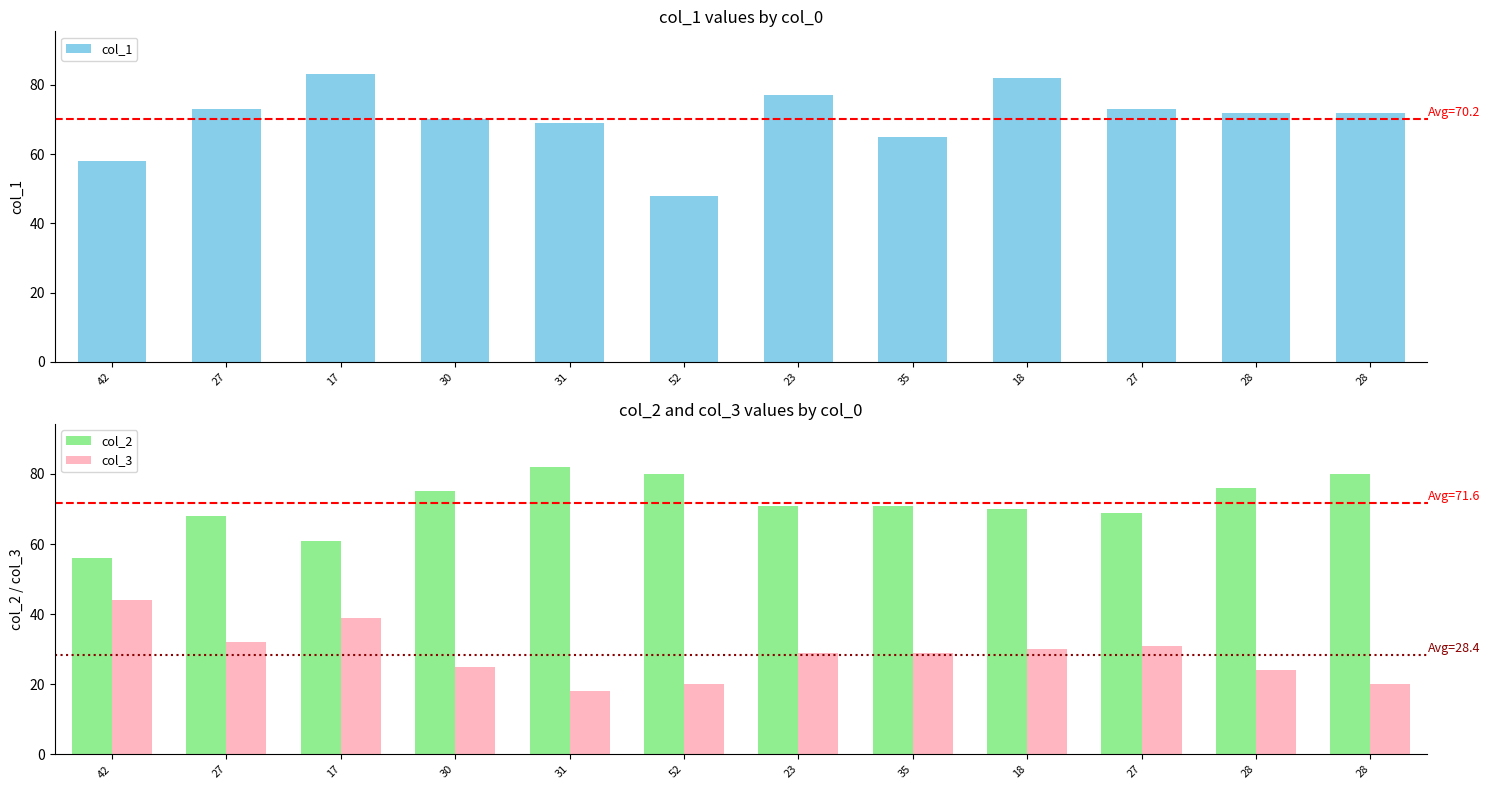

List the series in order of their peak value, lowest first.

col_3, col_2, col_1